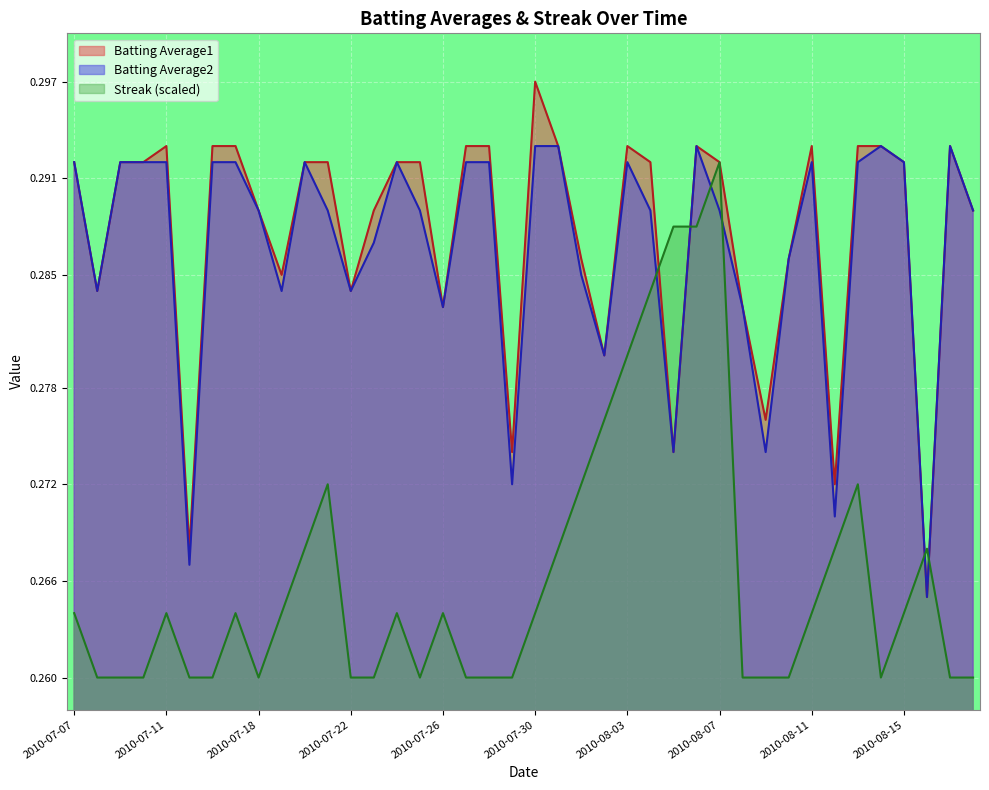

Rank the series by their maximum value, from lowest to highest.

Streak (scaled), Batting Average2, Batting Average1